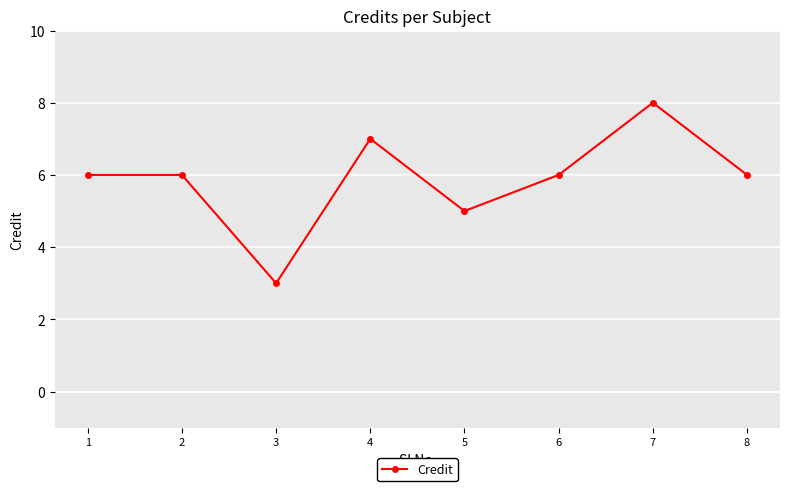

Count the values in the range 6 to 7.

5